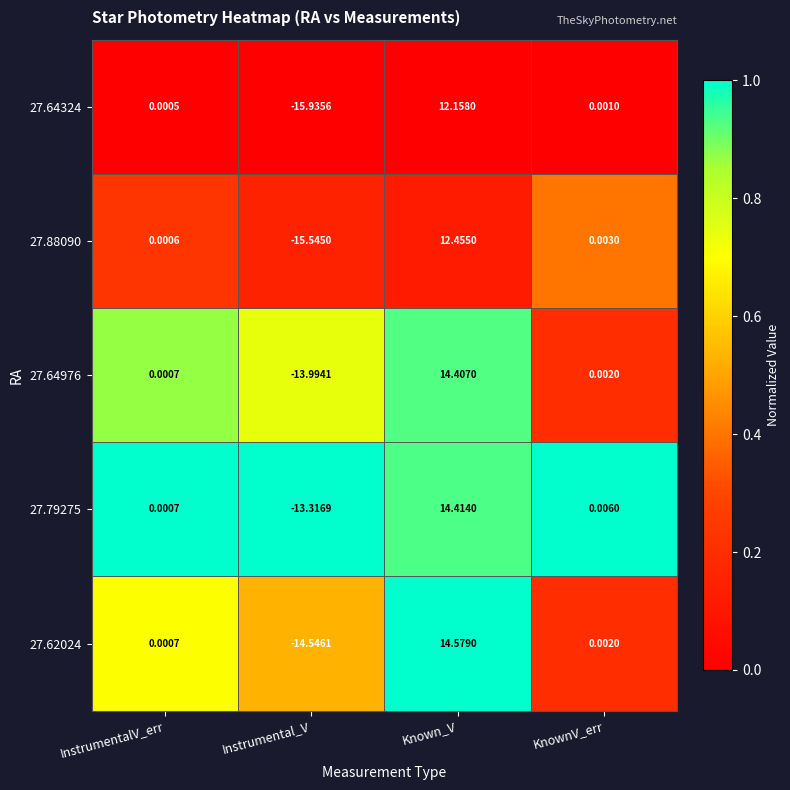

At which label does 27.64324 first exceed 0?

InstrumentalV_err